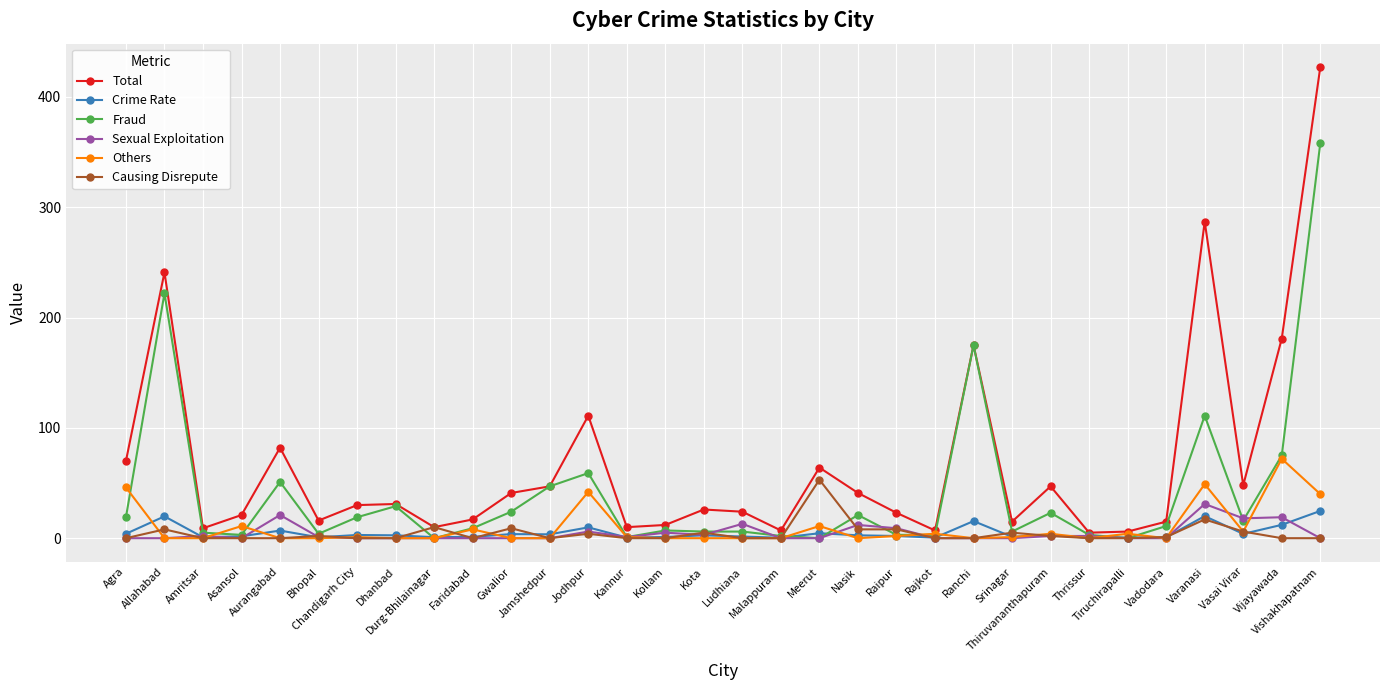

At how many categories does at least one series exceed 131?

5